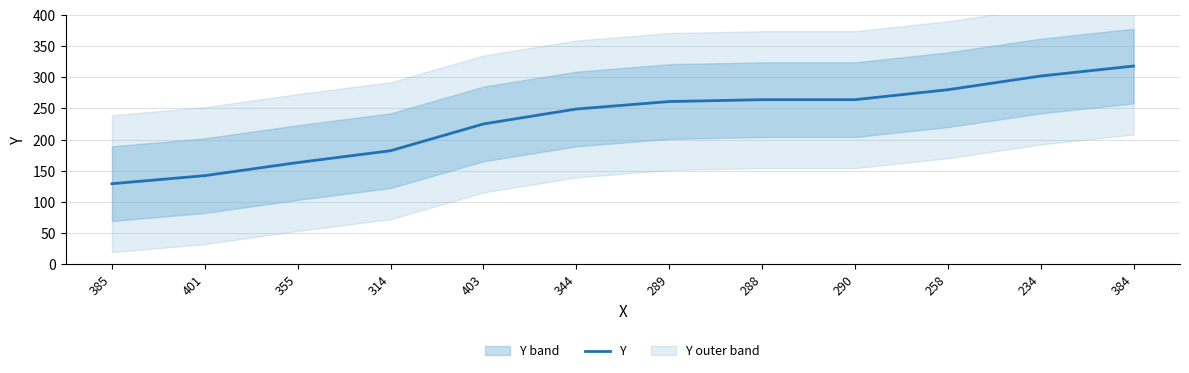

True or false: the data has more than 1 interior local peaks.

False